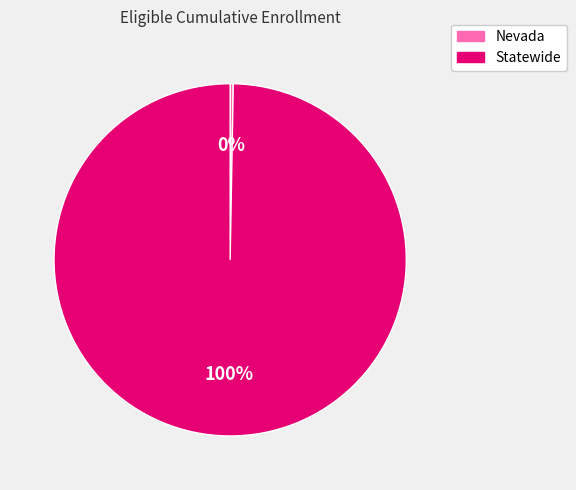

To the nearest percent, what is the combined percentage of Statewide and Nevada?

100%